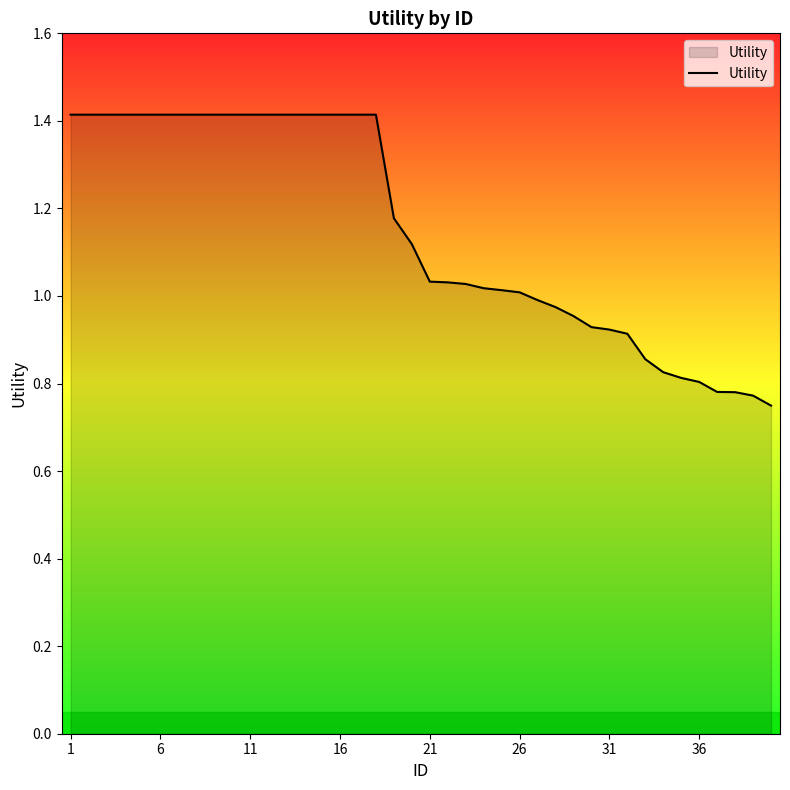

How many categories are shown in the chart?

40